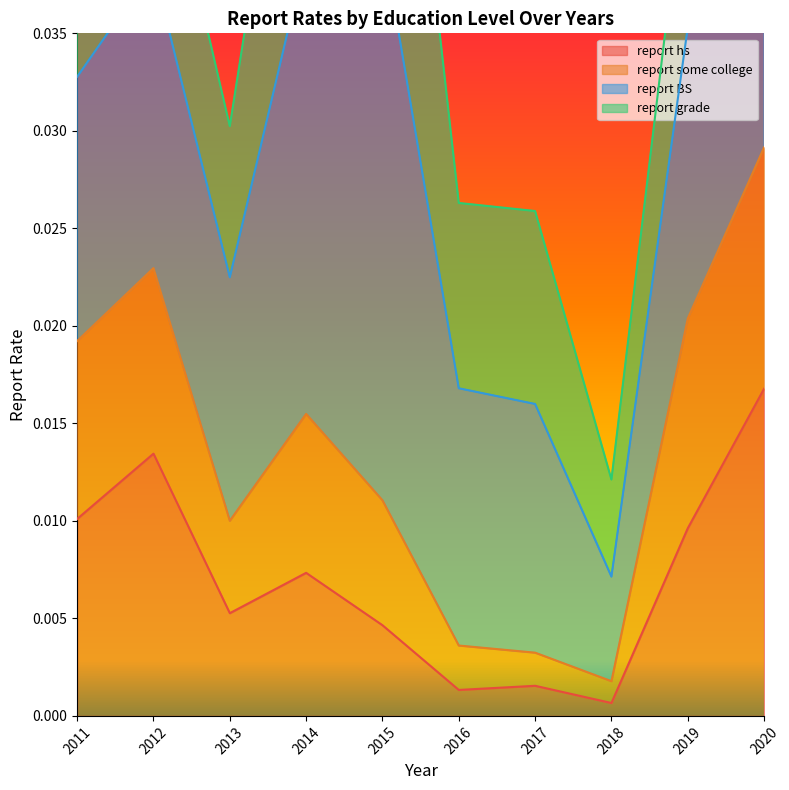

Between 2017 and 2016, which is larger?

2017